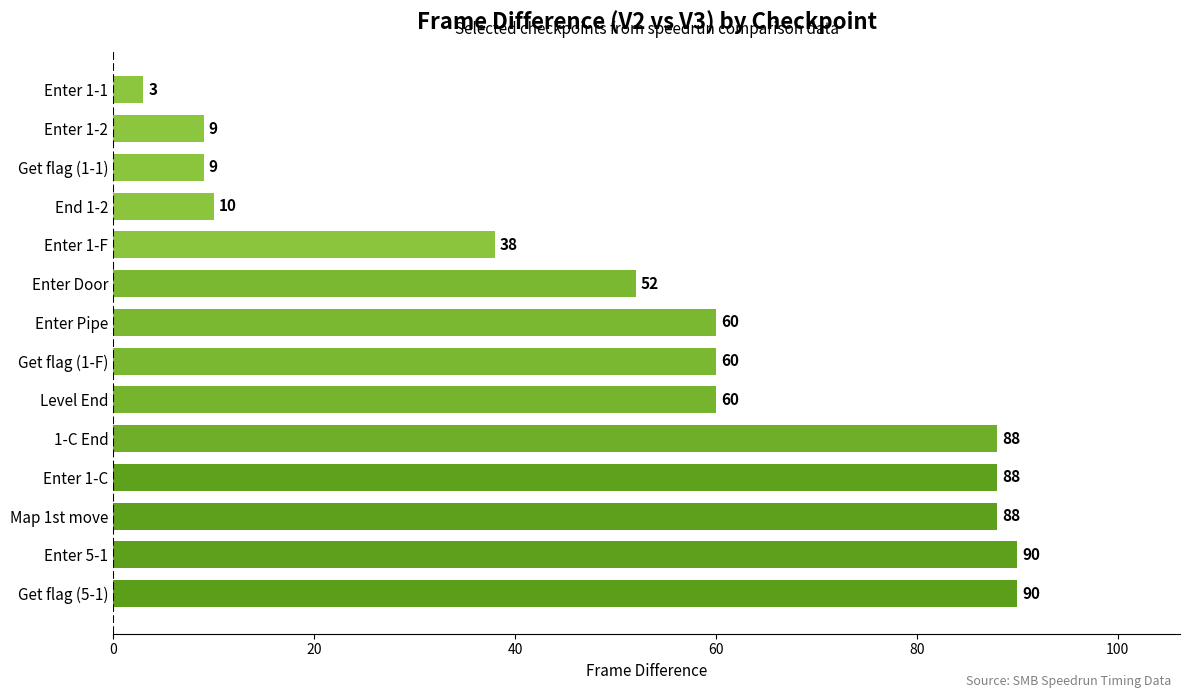

How many bars are there in total?

14